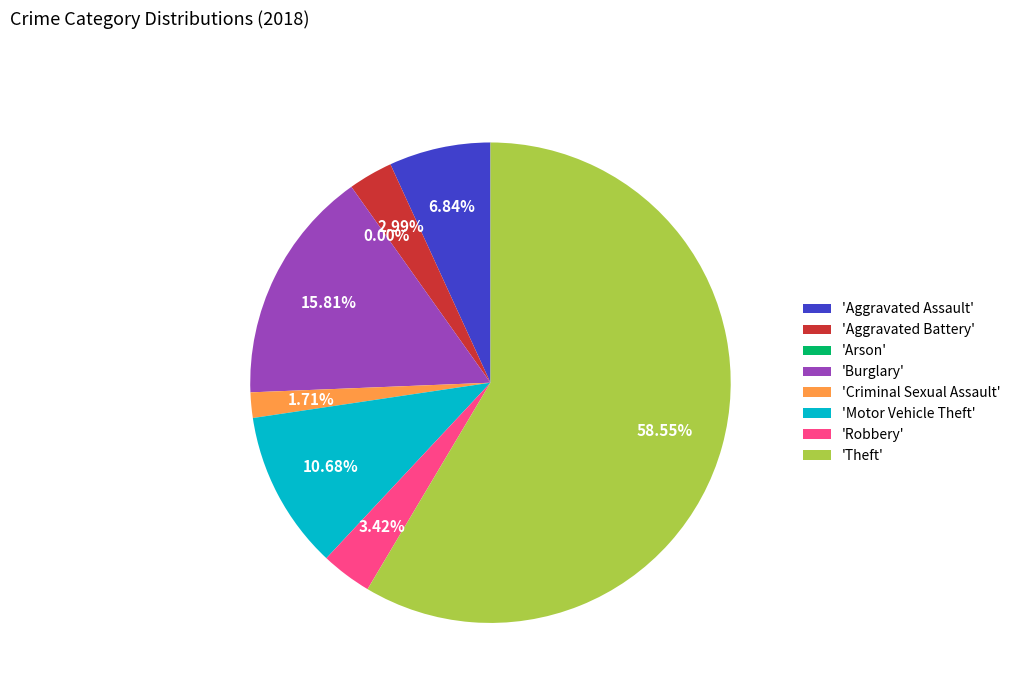

What is the largest slice in the pie chart?

Theft